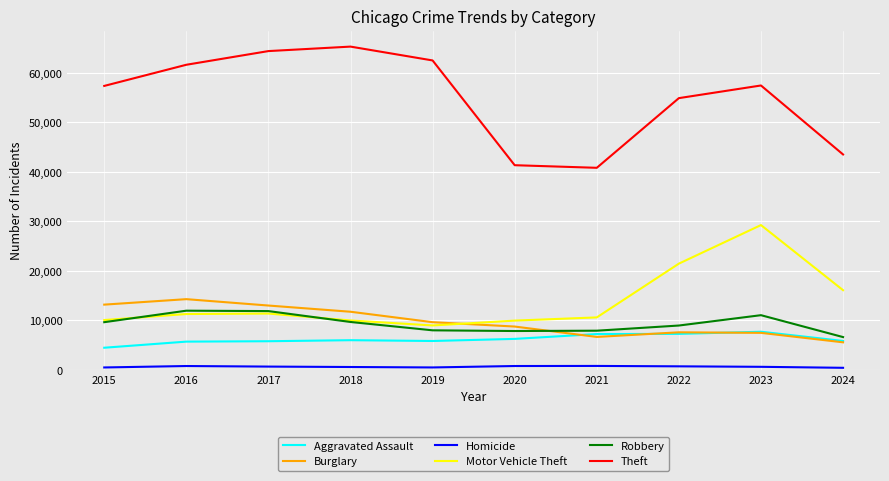

Which series ends up on top after the final intersection of Motor Vehicle Theft and Robbery?

Motor Vehicle Theft